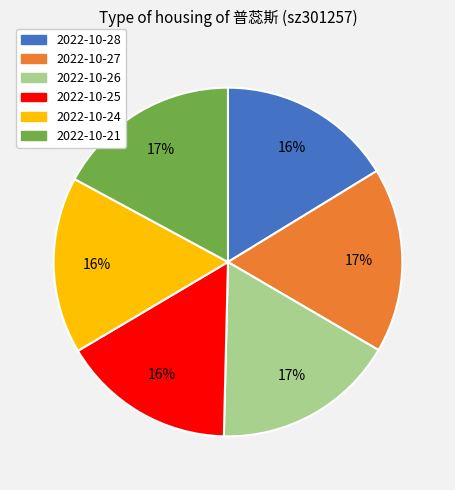

Is there any slice that represents more than half of the pie?

No